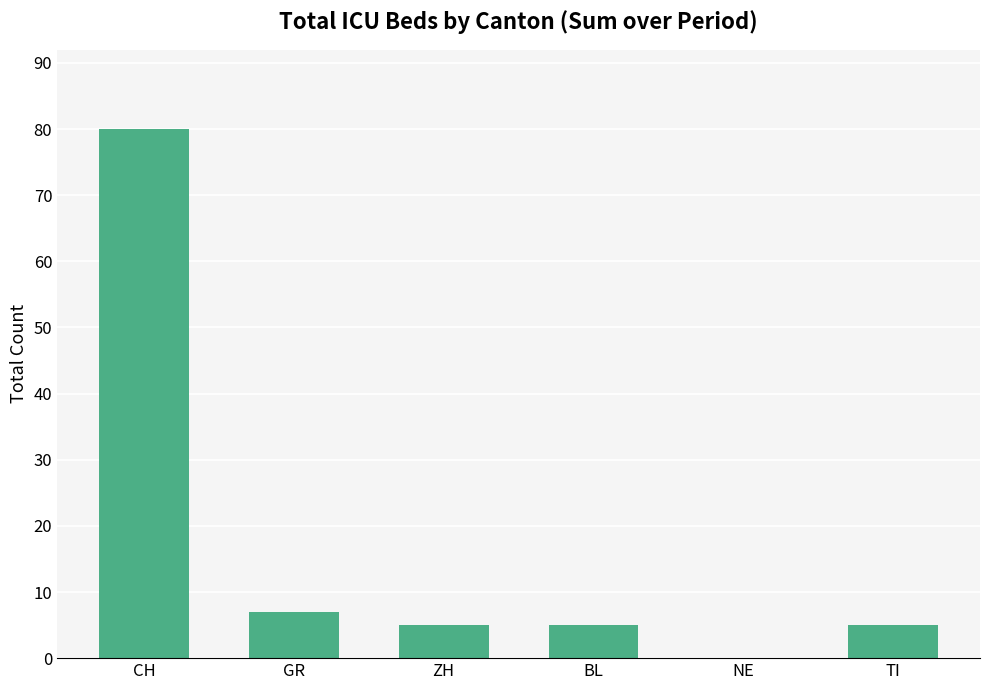

Reading left to right, extract all data points from this chart.

CH=80	GR=7	ZH=5	BL=5	NE=0	TI=5